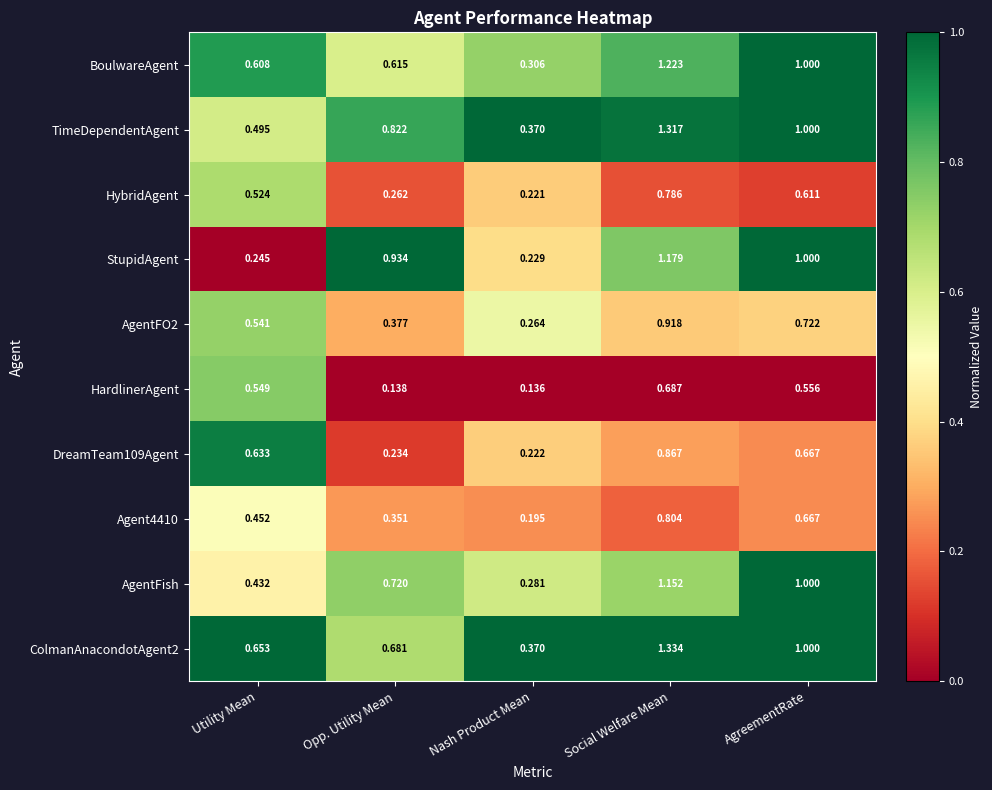

At Utility Mean, list the series in order from largest to smallest.

ColmanAnacondotAgent2, DreamTeam109Agent, BoulwareAgent, HardlinerAgent, AgentFO2, HybridAgent, TimeDependentAgent, Agent4410, AgentFish, StupidAgent